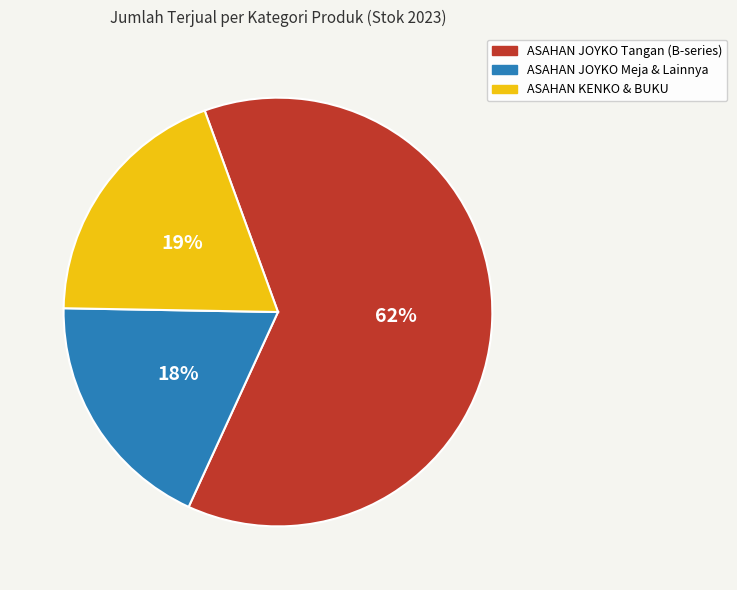

Is there any slice that represents more than half of the pie?

Yes